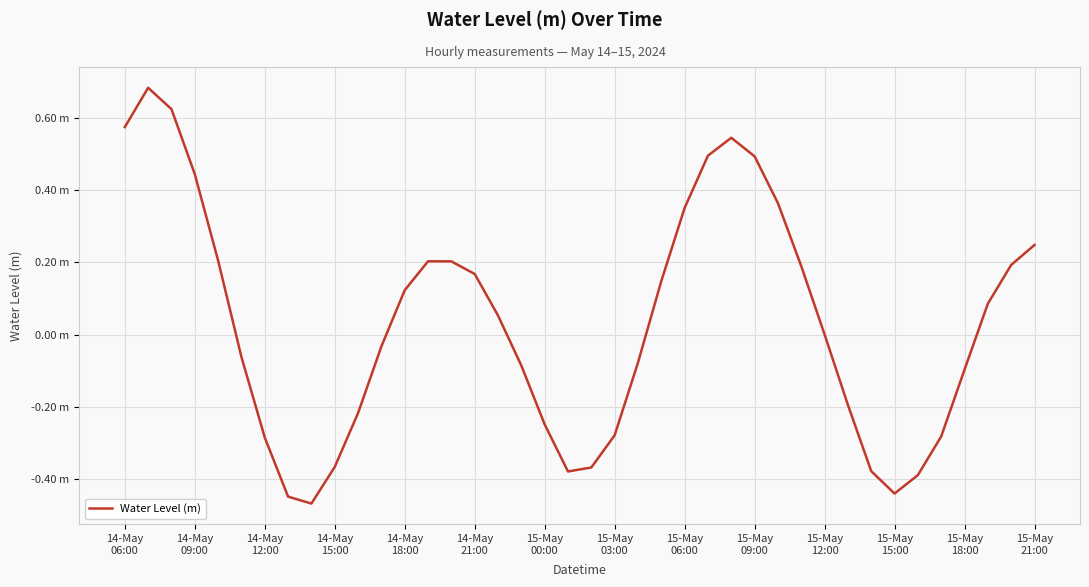

Does the chart have visible grid lines?

Yes